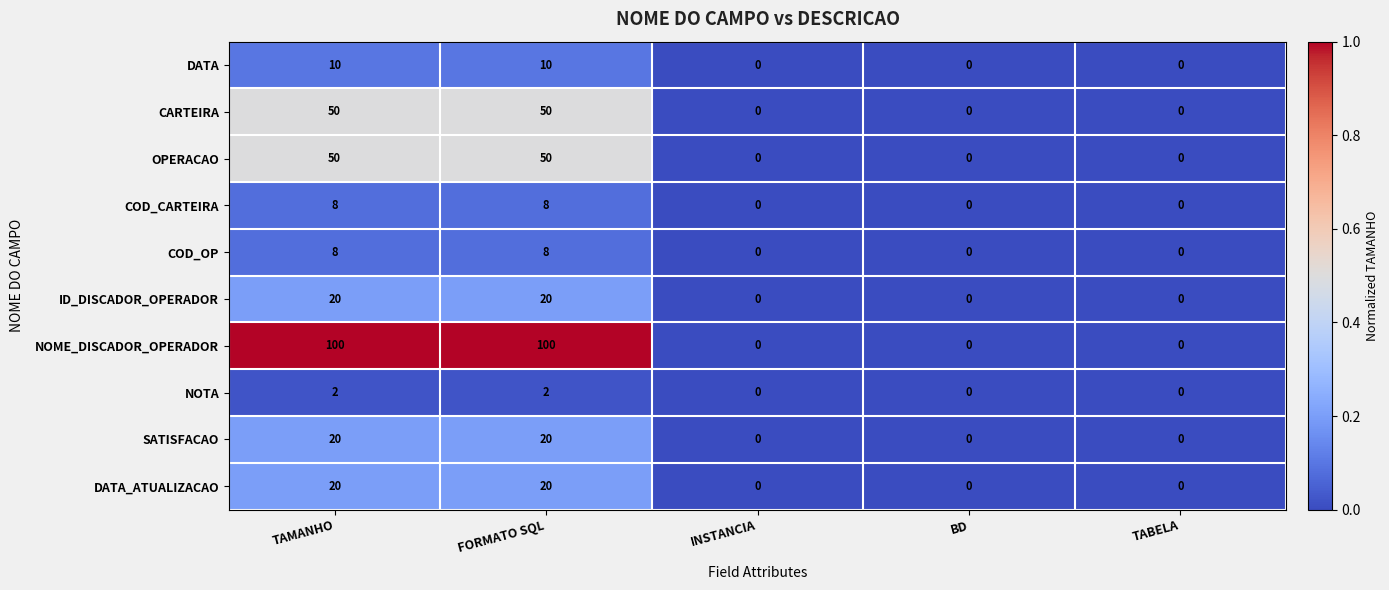

The value of DATA at INSTANCIA is 0. True or false?

True